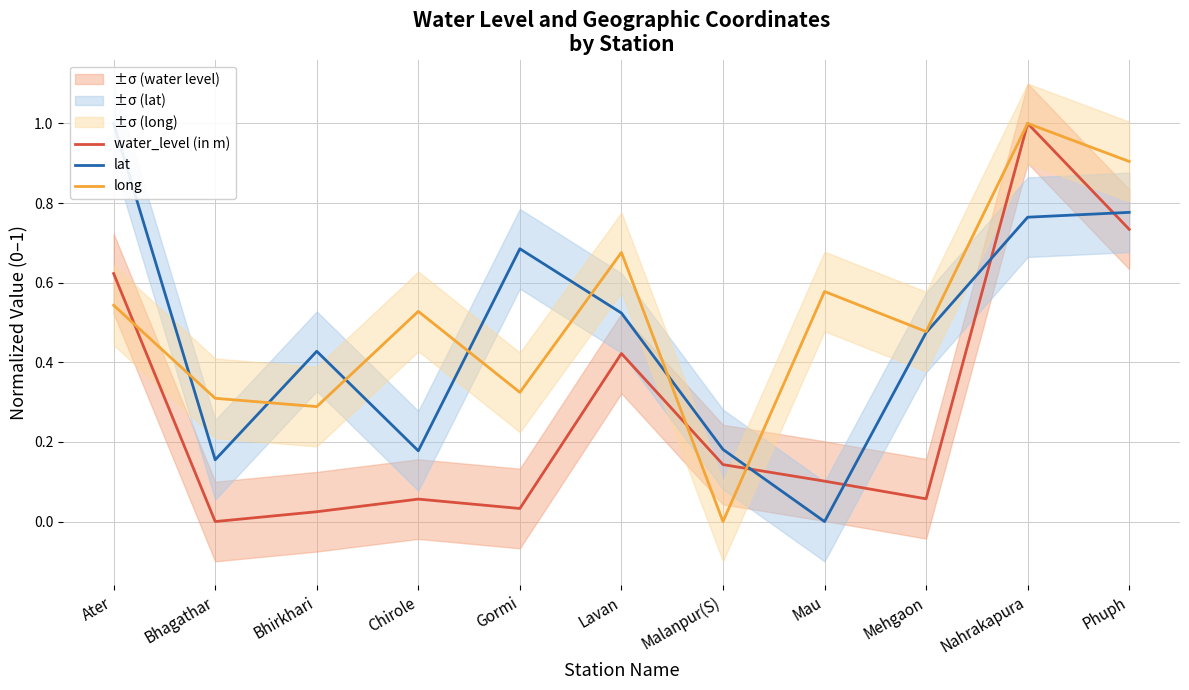

How many values in the water_level (in m) series exceed 0?

10